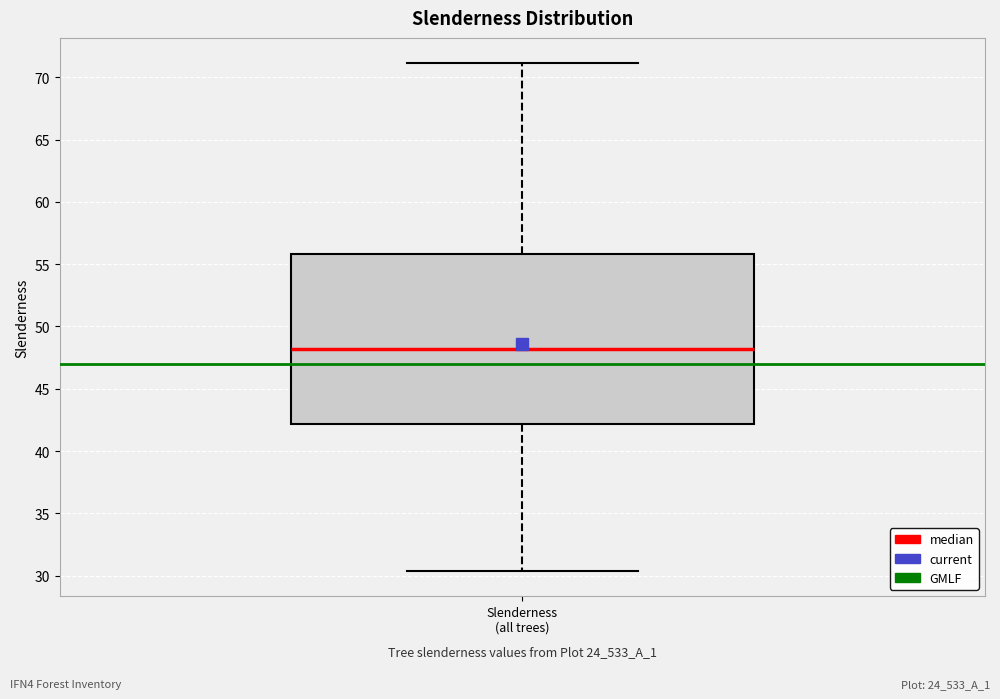

Where does the upper whisker of the box for Slenderness (all trees) end on the y-axis? The values are not printed on the chart, so give them approximately, as read against the axis.

71.0